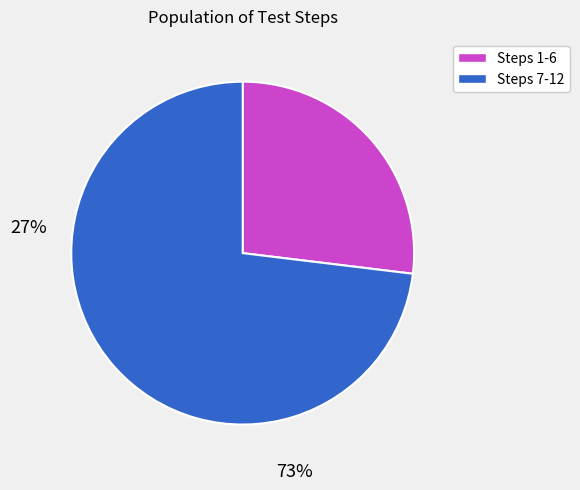

Which category has the biggest portion of the pie?

Steps 7-12